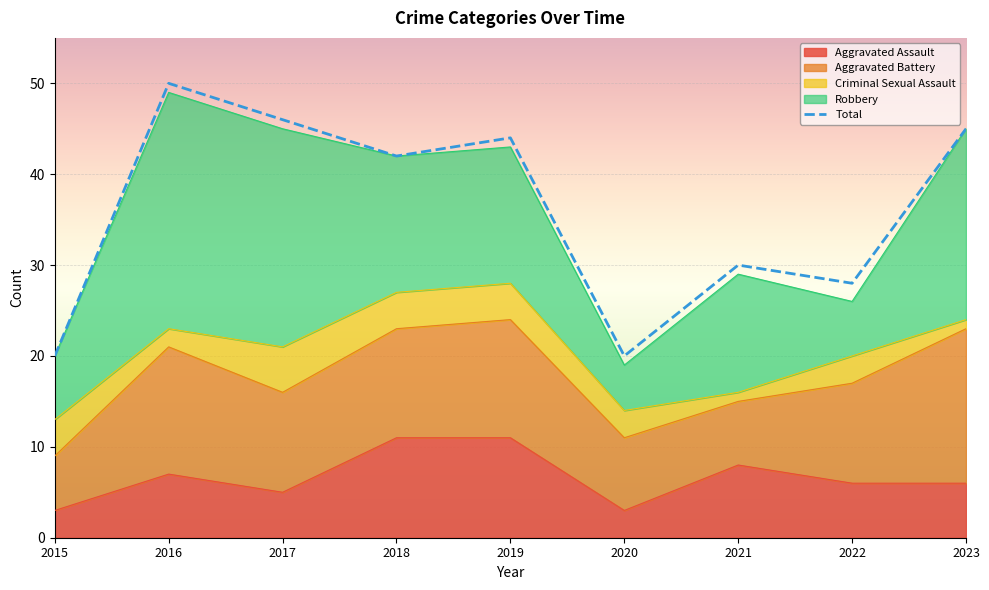

What is the value of the 5th point from the left?

44